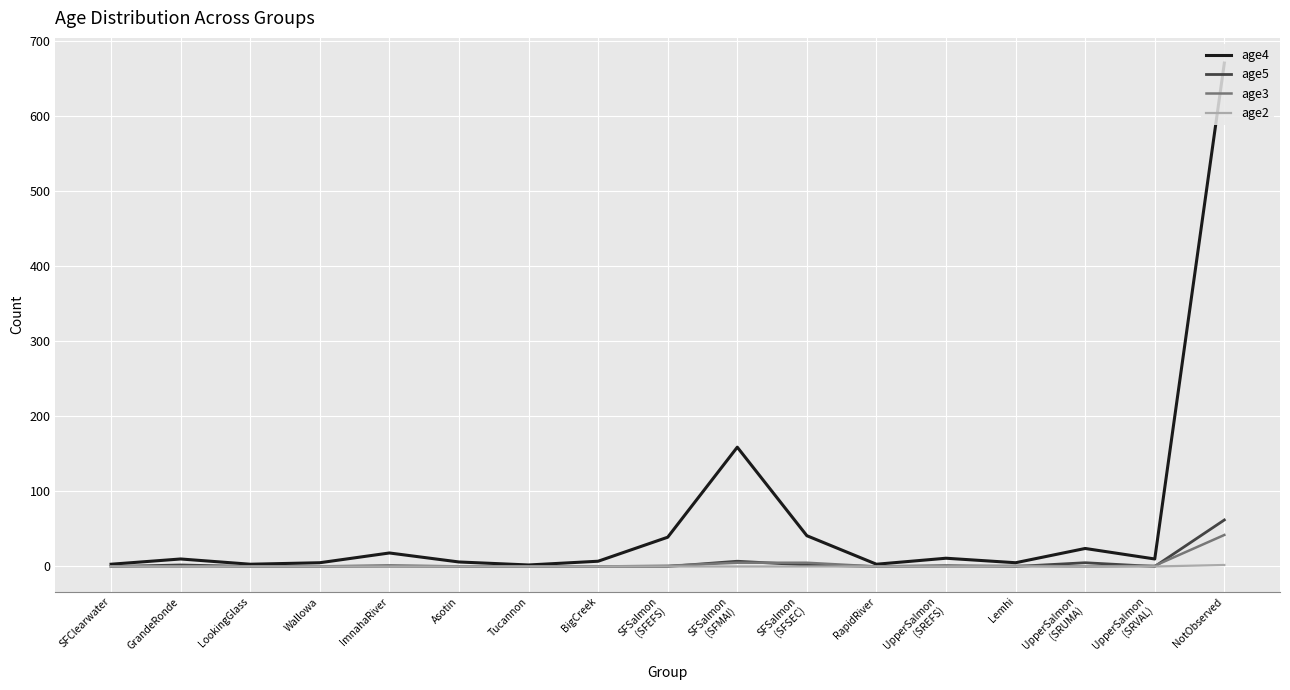

True or false: age5 has a value of 0 at Lemhi.

True